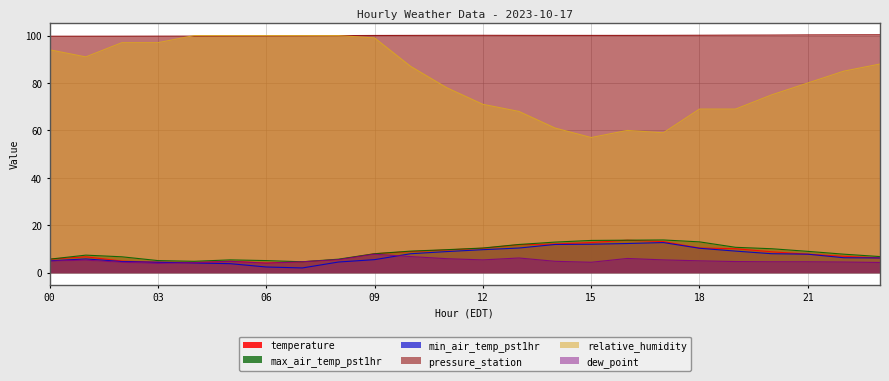

True or false: dew_point has more than 0 points higher than both neighbors.

True